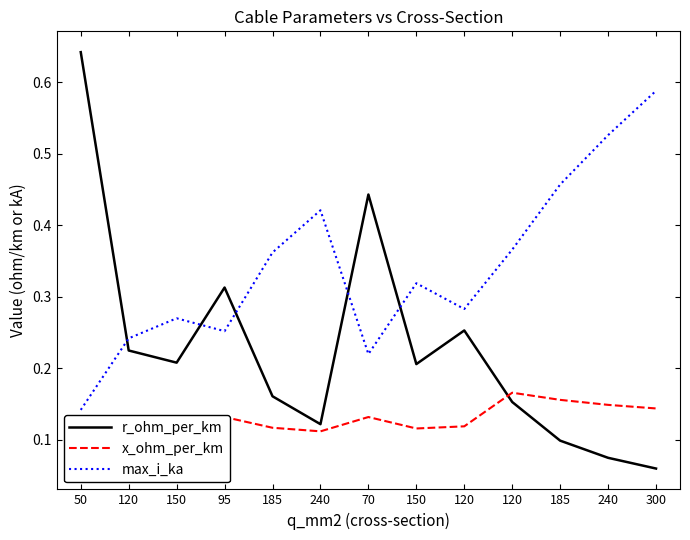

What is the sum of the max_i_ka values at 120 and 300?

0.8